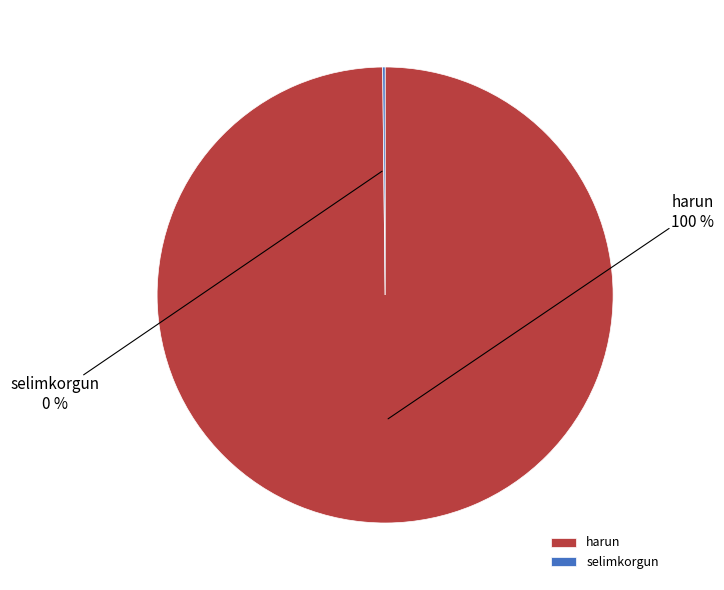

To the nearest percent, what is the difference between the largest and smallest slice percentages?

100%